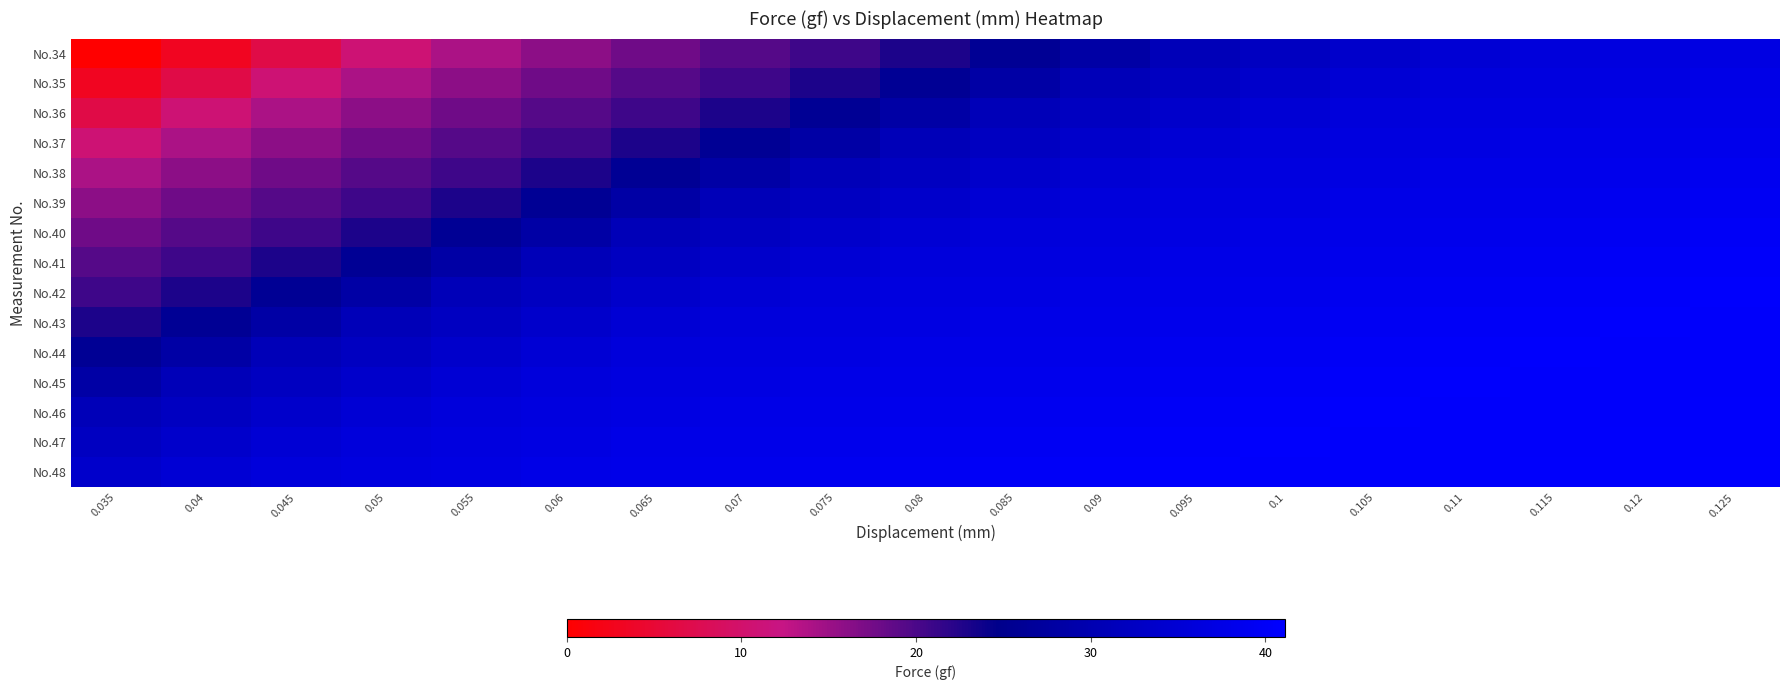

Between 0.04 and 0.06, which series saw the biggest shift?

No.34